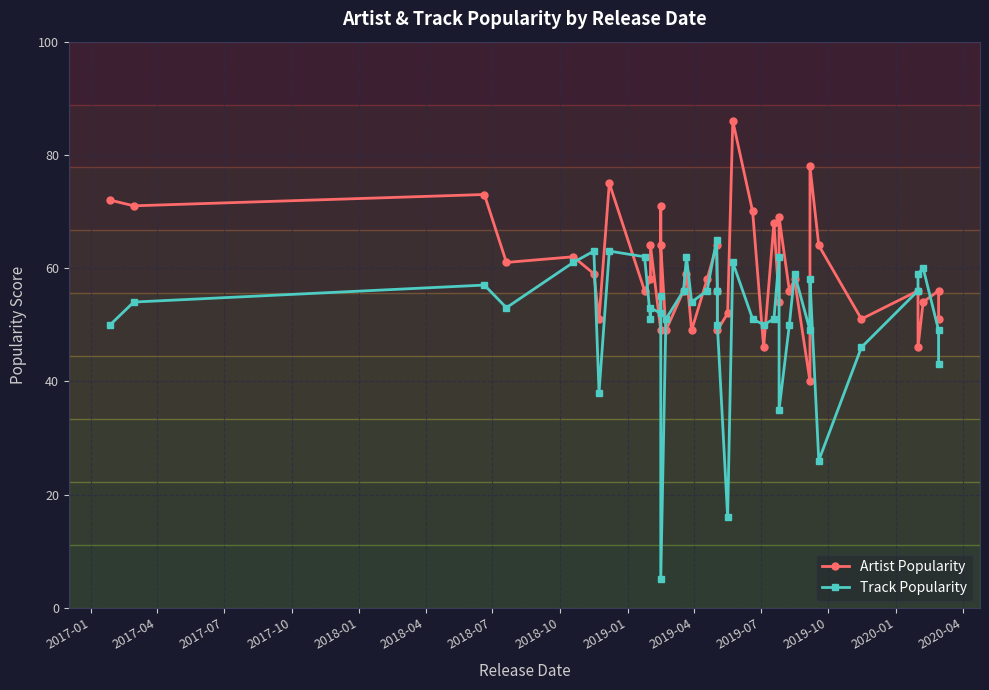

List the series in order of their overall mean, highest first.

Artist Popularity, Track Popularity